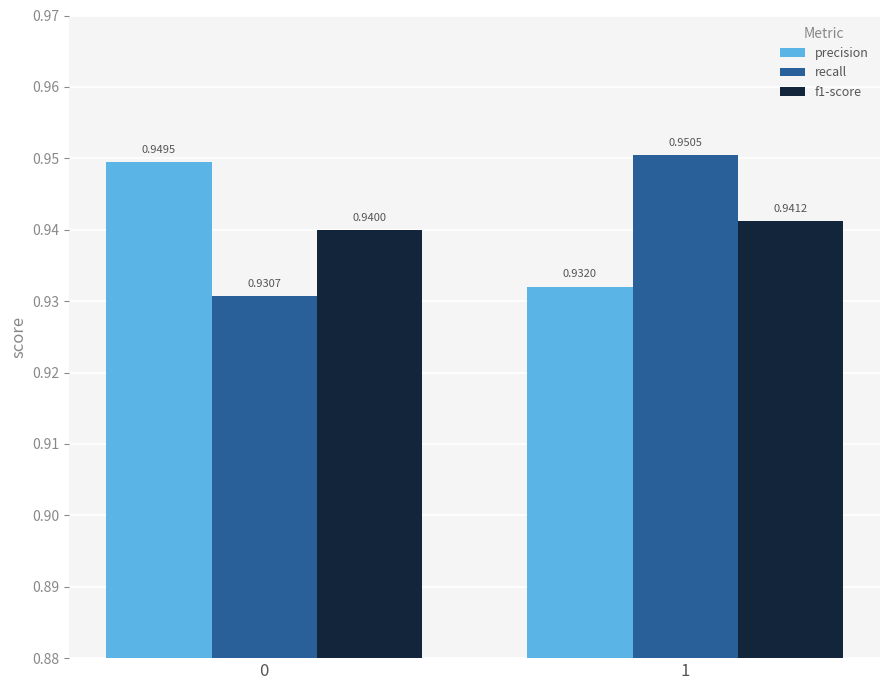

Rank the categories by f1-score value from highest to lowest.

1, 0